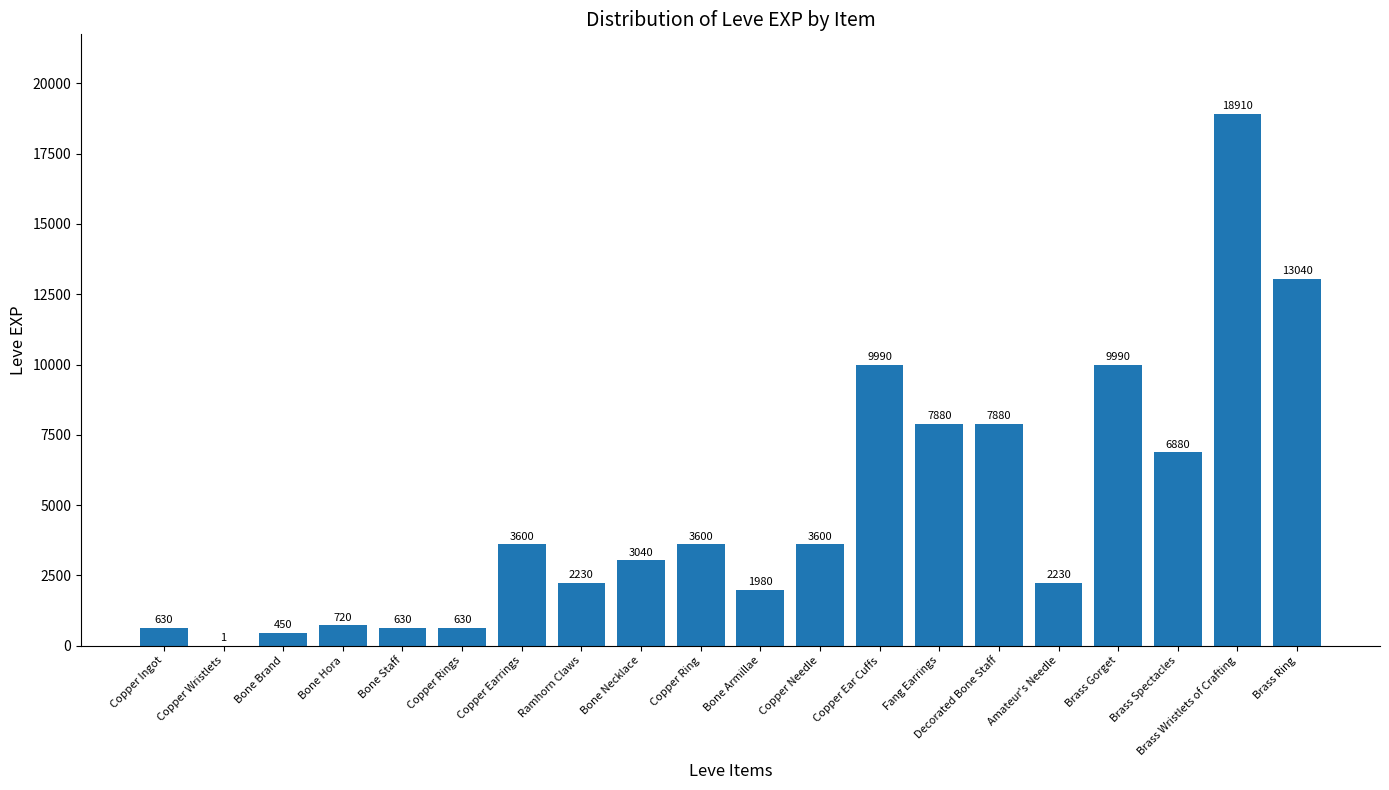

Which category has the highest value across all series?

Brass Wristlets of Crafting